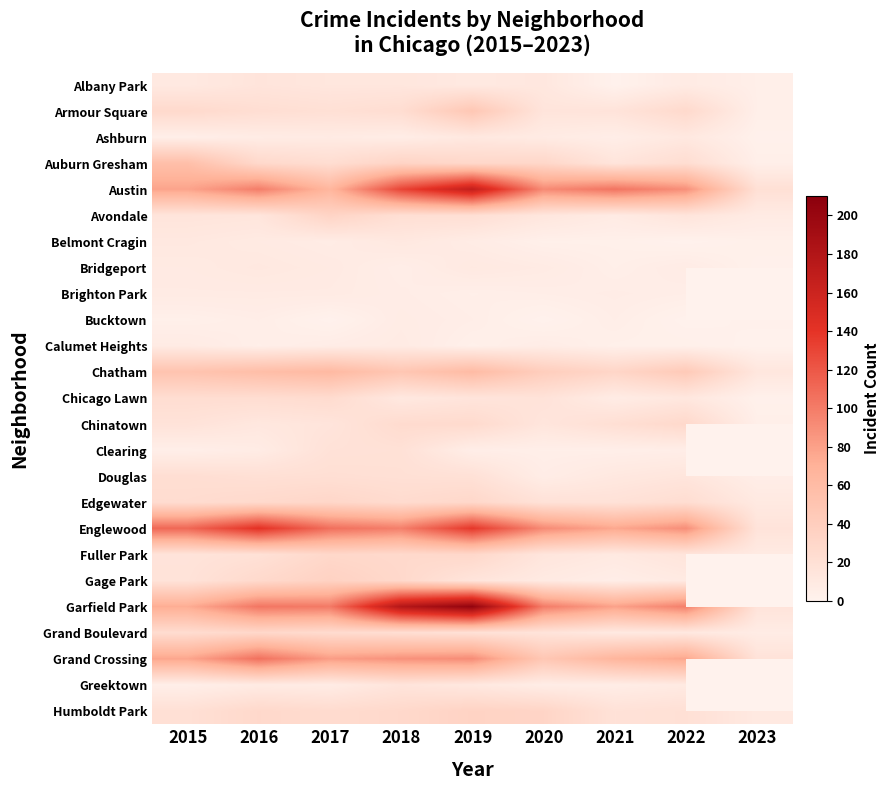

At 2023, list the series in order from smallest to largest.

Calumet Heights, Ashburn, Bridgeport, Bucktown, Chicago Lawn, Belmont Cragin, Albany Park, Armour Square, Auburn Gresham, Chinatown, Douglas, Grand Boulevard, Avondale, Fuller Park, Edgewater, Humboldt Park, Englewood, Garfield Park, Grand Crossing, Austin, Brighton Park, Chatham, Clearing, Gage Park, Greektown